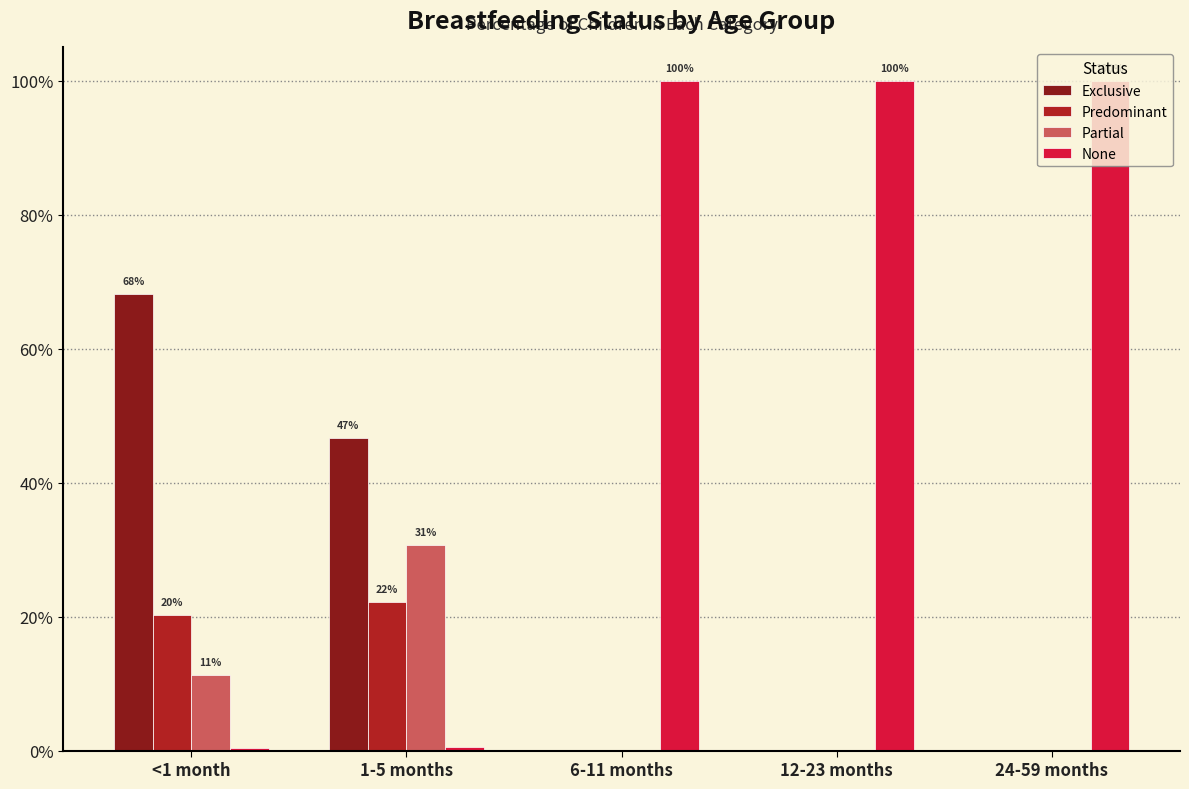

What are all the series names shown in the legend?

Exclusive, Predominant, Partial, None